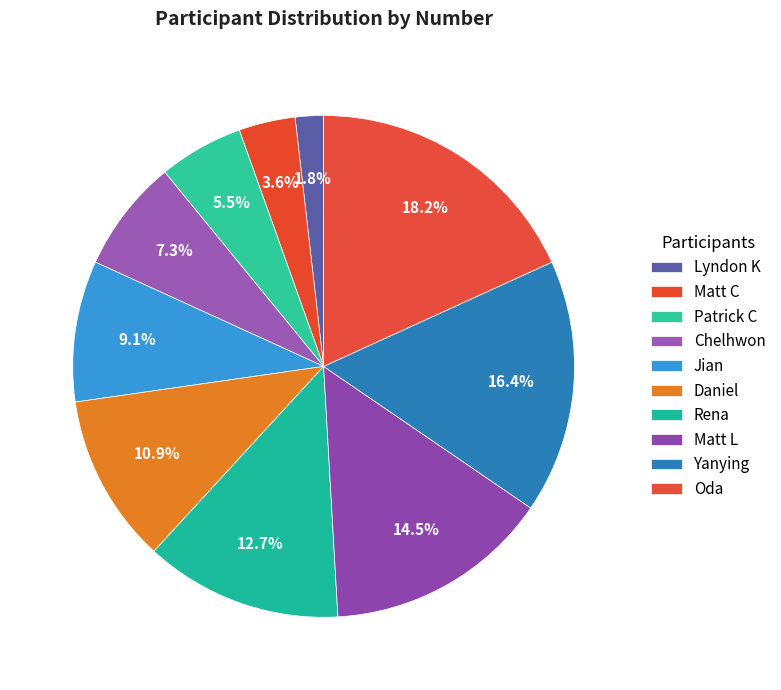

The Chelhwon slice represents 20% of the pie. True or false?

False